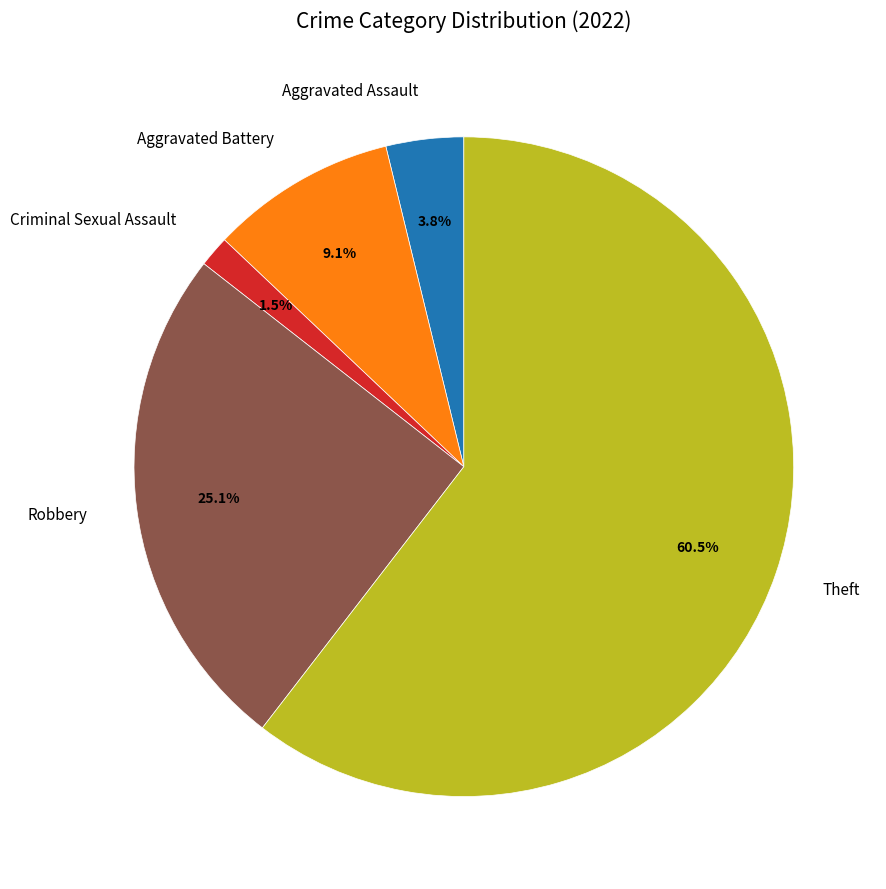

What is the largest slice in the pie chart?

Theft